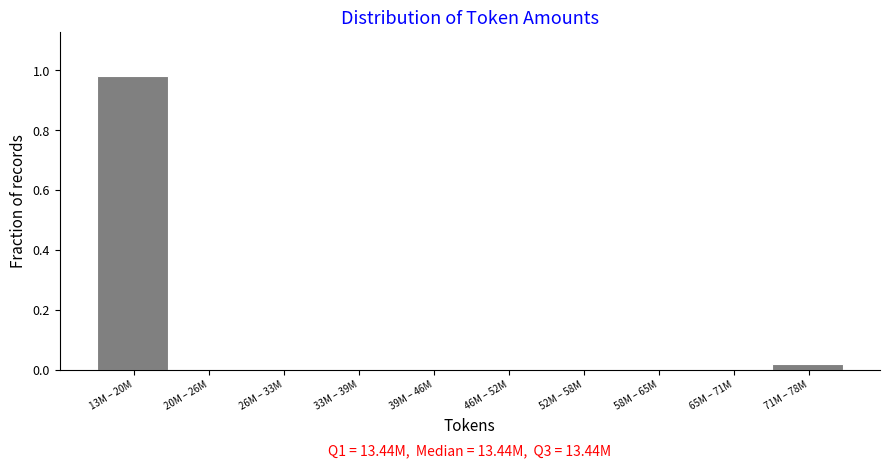

True or false: the data shows 0.3 at 39M – 46M.

False